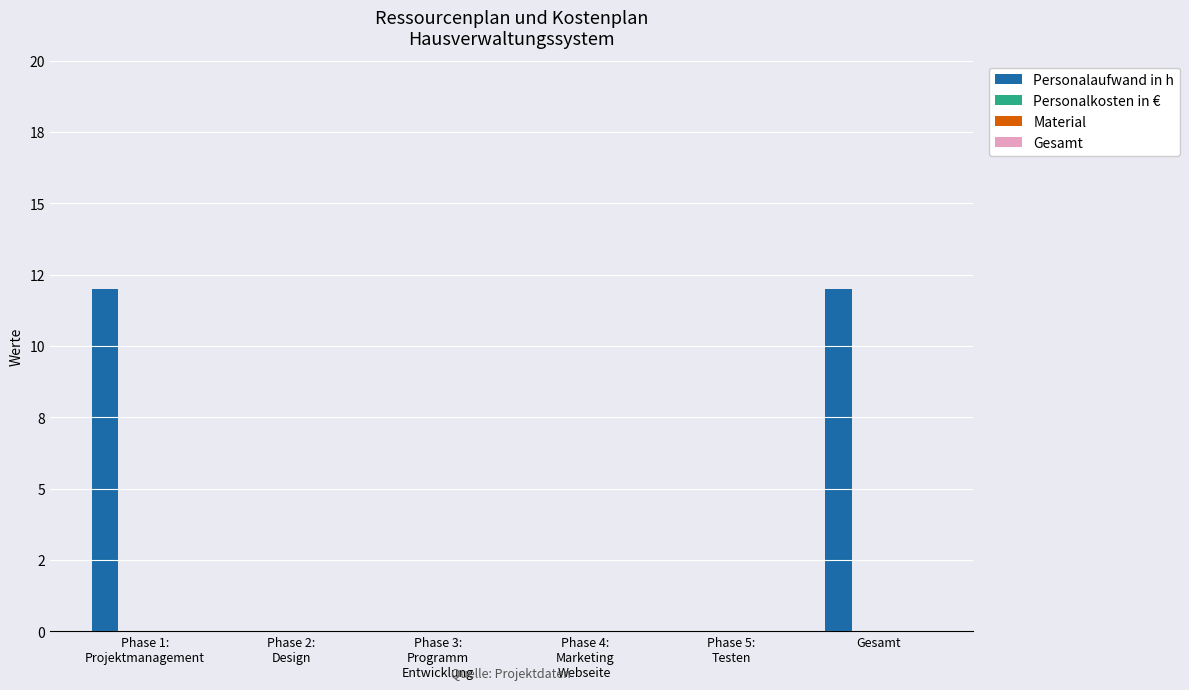

What is the label of the 4th bar from the left?

Phase 4:
Marketing
Webseite